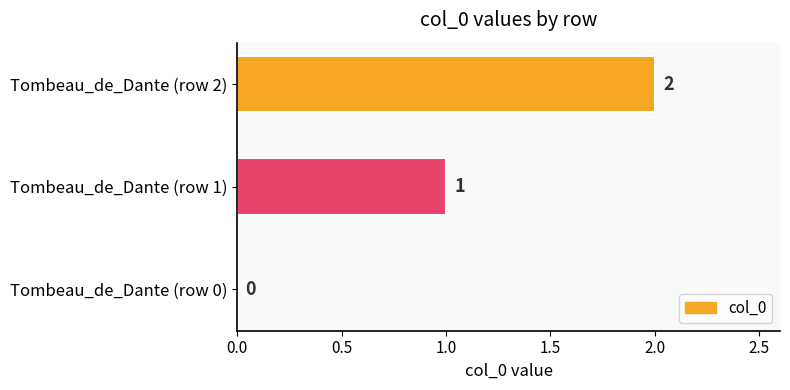

Which has a higher value, Tombeau_de_Dante (row 0) or Tombeau_de_Dante (row 2)?

Tombeau_de_Dante (row 2)